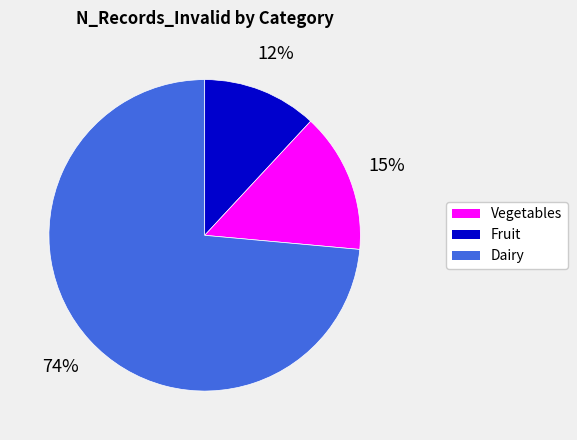

Is there a majority slice in this chart?

Yes